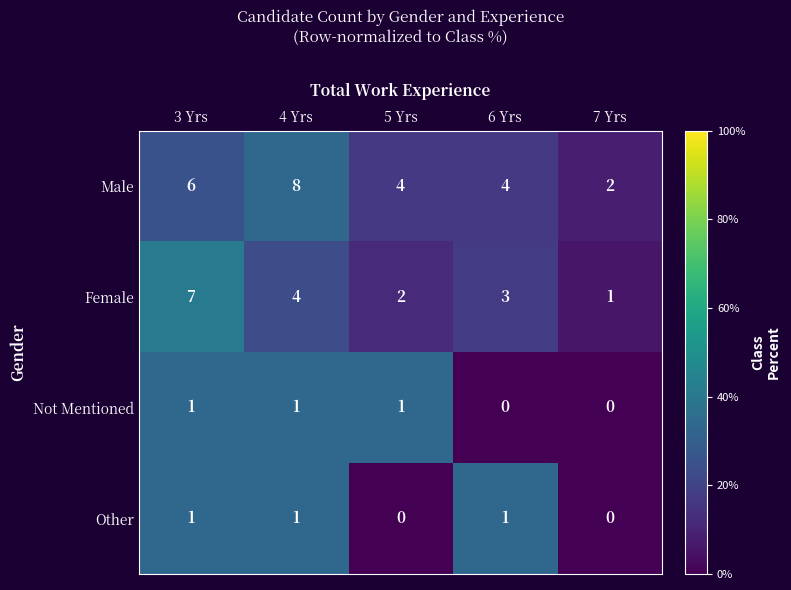

Reading left to right, extract all data points from this chart.

Male: 3 Yrs=6	4 Yrs=8	5 Yrs=4	6 Yrs=4	7 Yrs=2
Female: 3 Yrs=7	4 Yrs=4	5 Yrs=2	6 Yrs=3	7 Yrs=1
Not Mentioned: 3 Yrs=1	4 Yrs=1	5 Yrs=1	6 Yrs=0	7 Yrs=0
Other: 3 Yrs=1	4 Yrs=1	5 Yrs=0	6 Yrs=1	7 Yrs=0